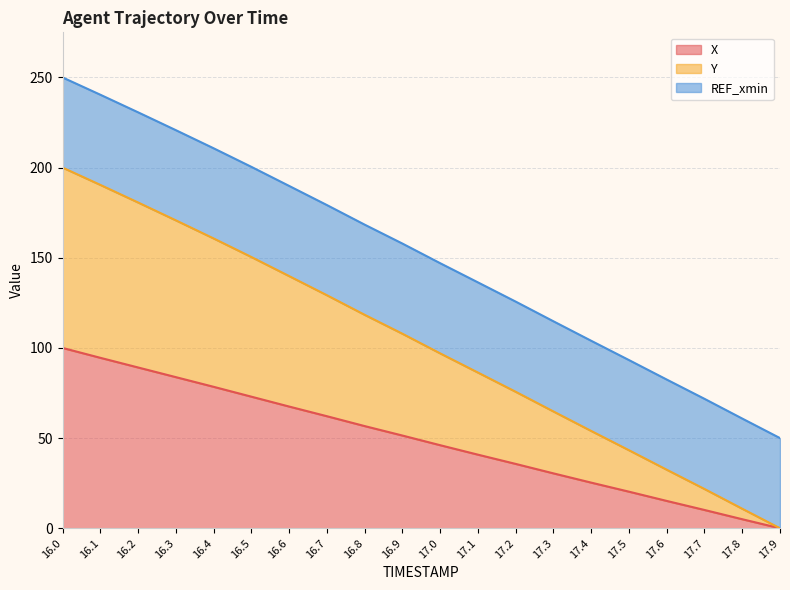

Rank the categories by X value from lowest to highest.

17.9, 17.8, 17.7, 17.6, 17.5, 17.4, 17.3, 17.2, 17.1, 17.0, 16.9, 16.8, 16.7, 16.6, 16.5, 16.4, 16.3, 16.2, 16.1, 16.0